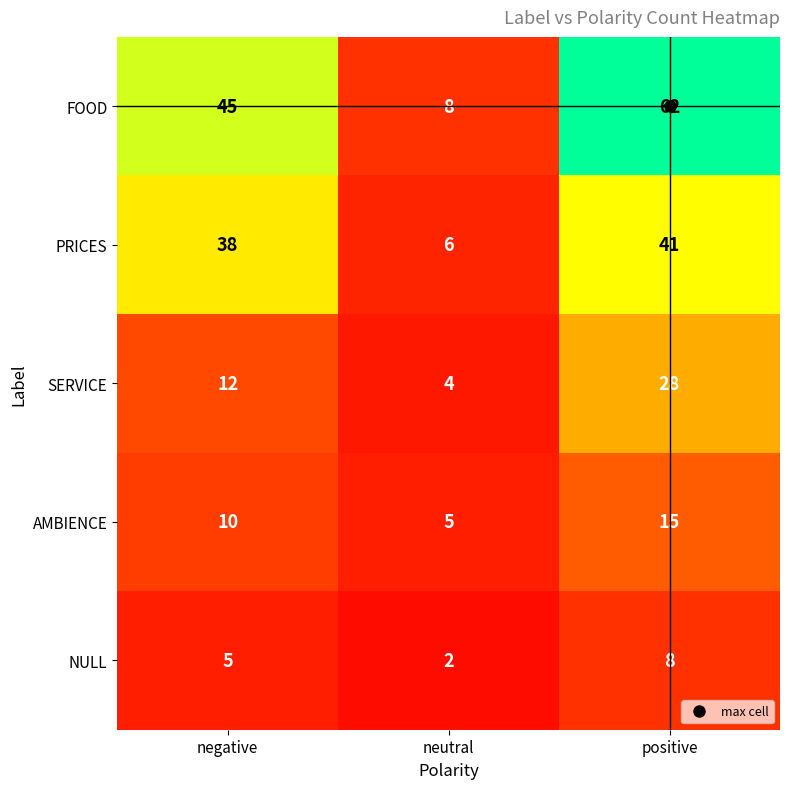

Read the NULL value at negative.

5